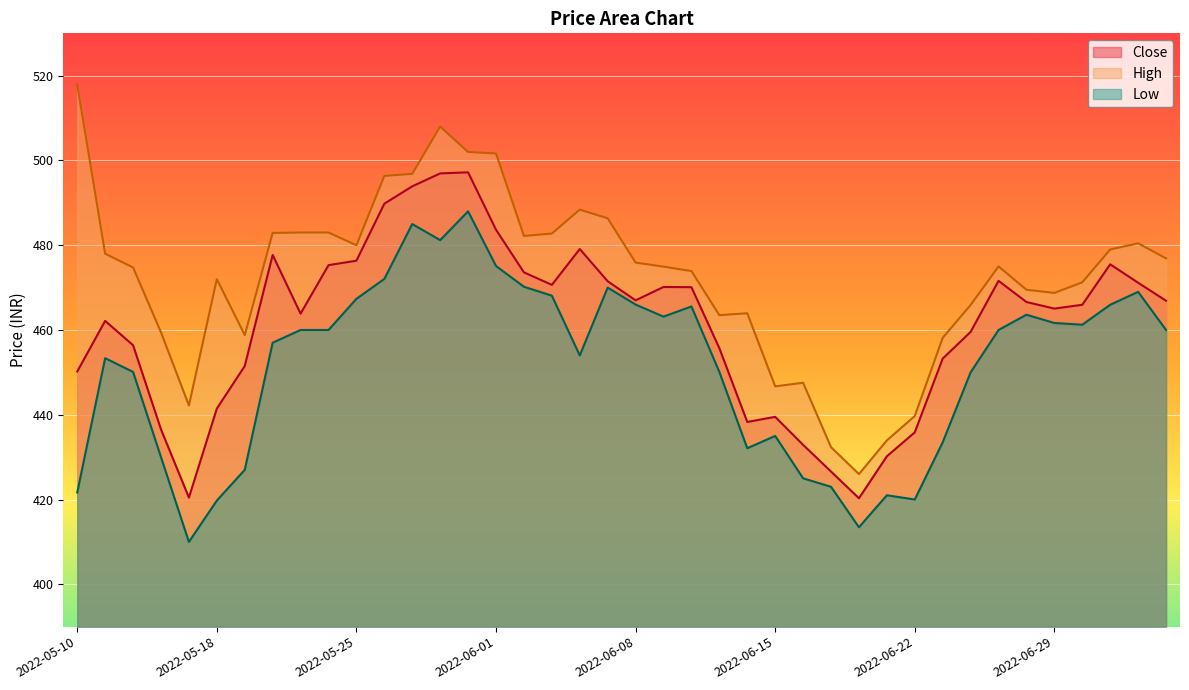

How many data points in Close are less than 466?

20